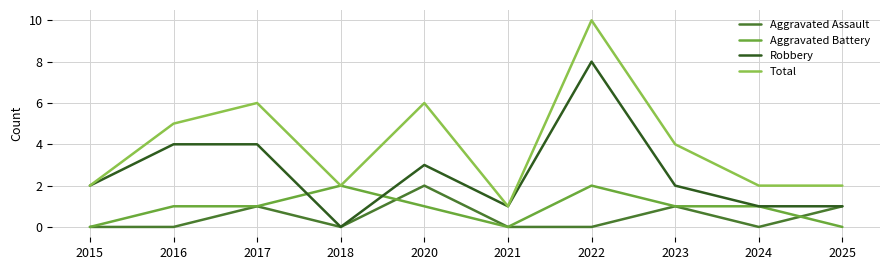

At 2022, list the series in order from smallest to largest.

Aggravated Assault, Aggravated Battery, Robbery, Total